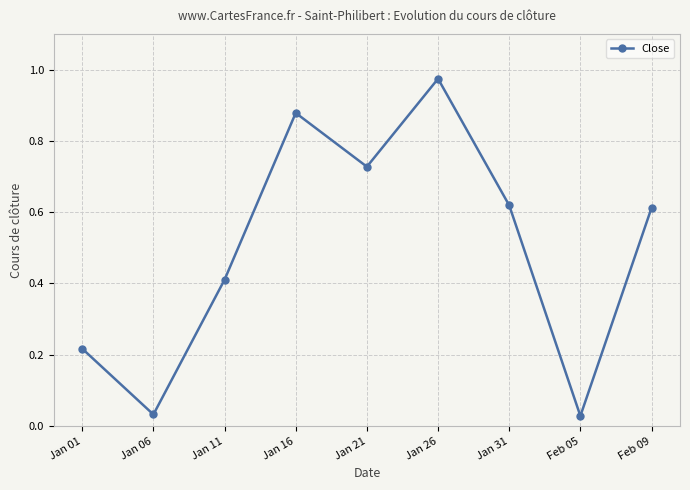

At which category does the chart reach its peak across all series?

Jan 26